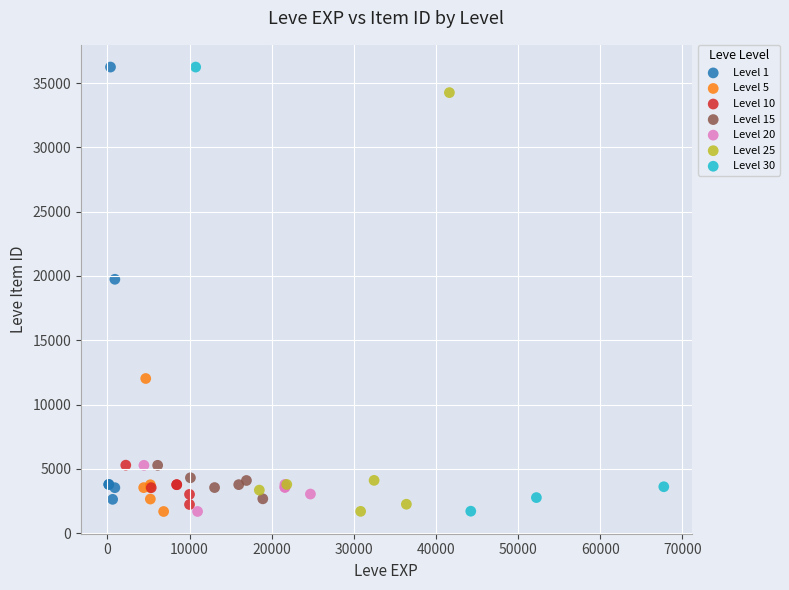

What are all the series names shown in the legend?

Level 1, Level 5, Level 10, Level 15, Level 20, Level 25, Level 30